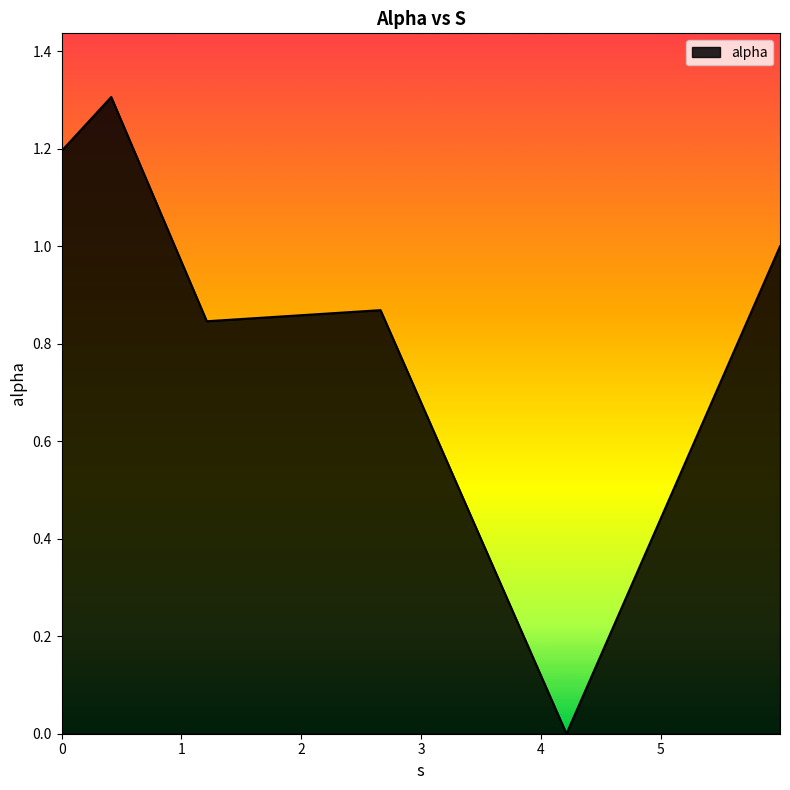

What is the greatest value displayed?

1.3